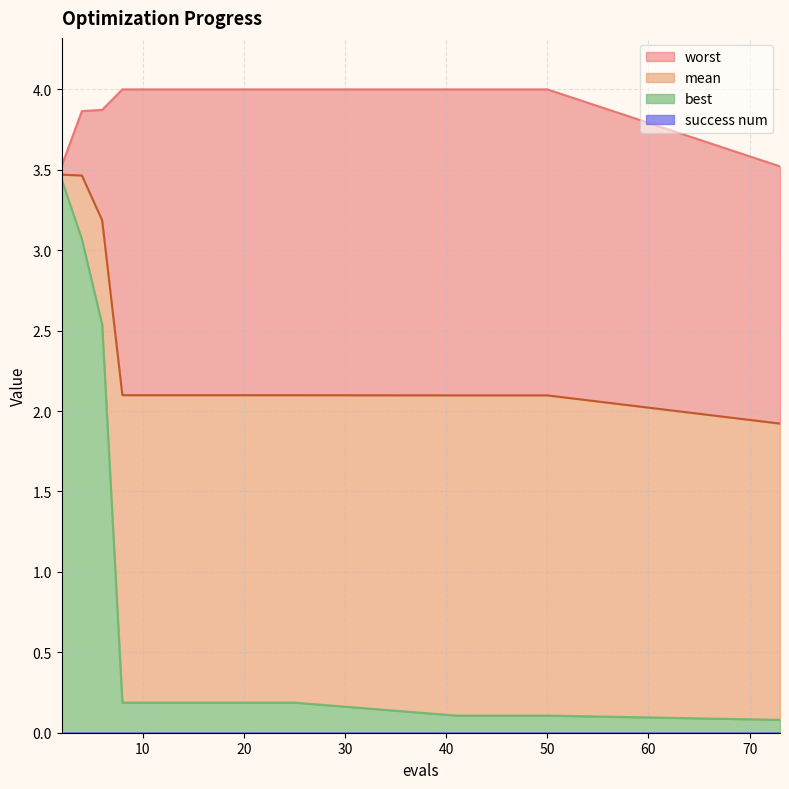

What is the value of the mean point at the 1st from the left?

3.5